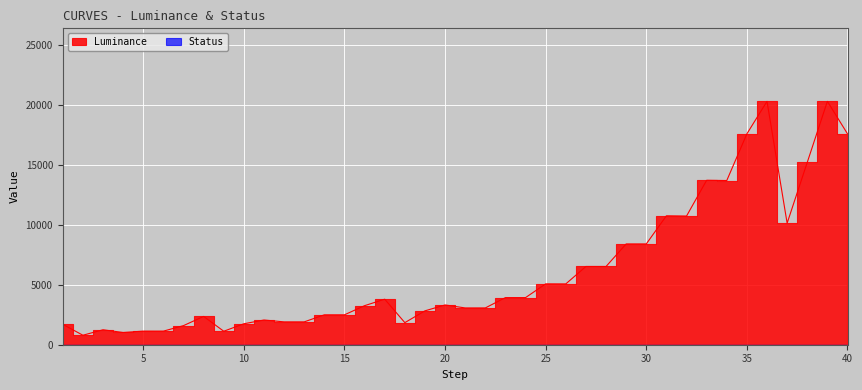

Is it true that the value at 31 is 10756.6?

True